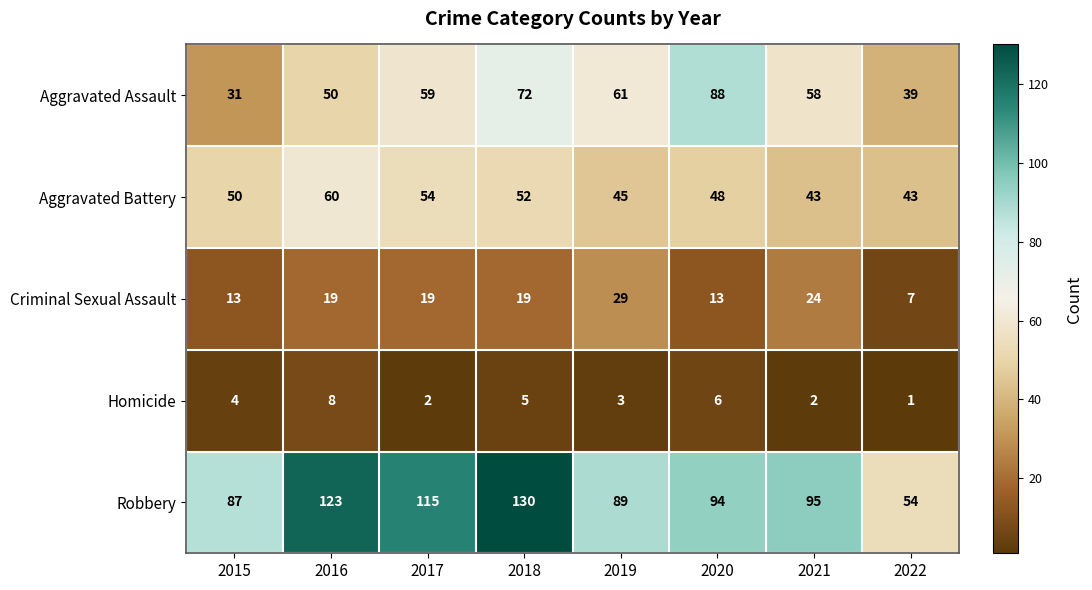

What is the sum of all Aggravated Battery values?

395